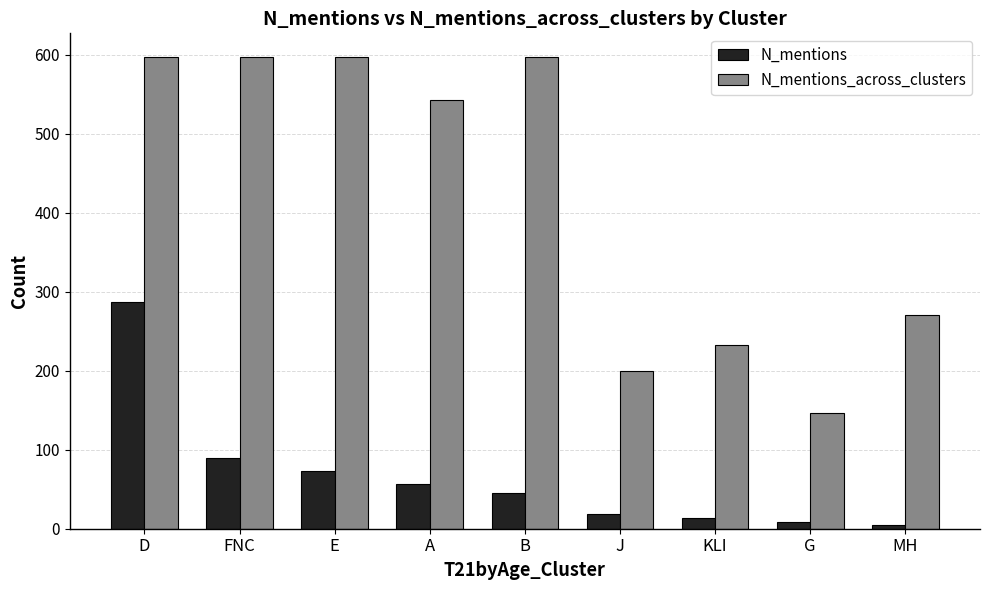

At B, list the series in order from largest to smallest.

N_mentions_across_clusters, N_mentions